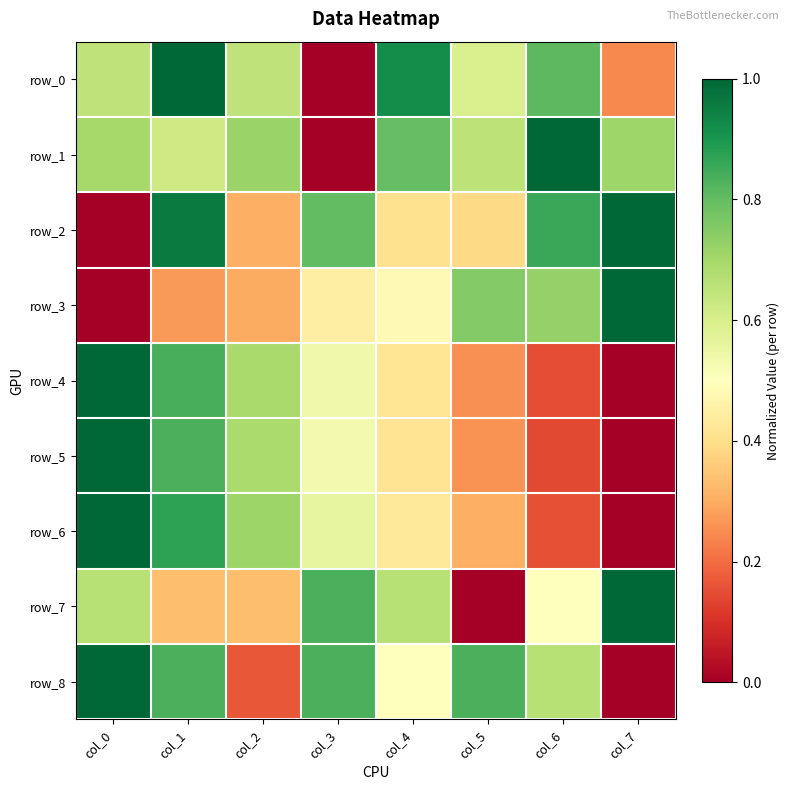

Is it true that row_7 equals 0.4 at col_4?

False